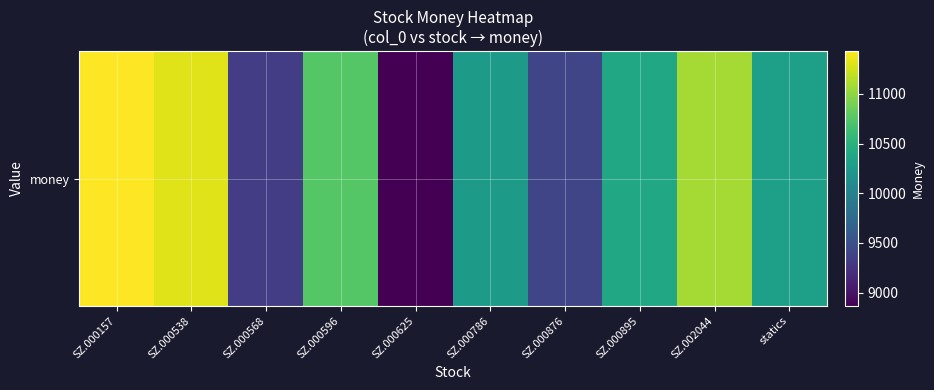

Between SZ.002044 and SZ.000876, which is larger?

SZ.002044